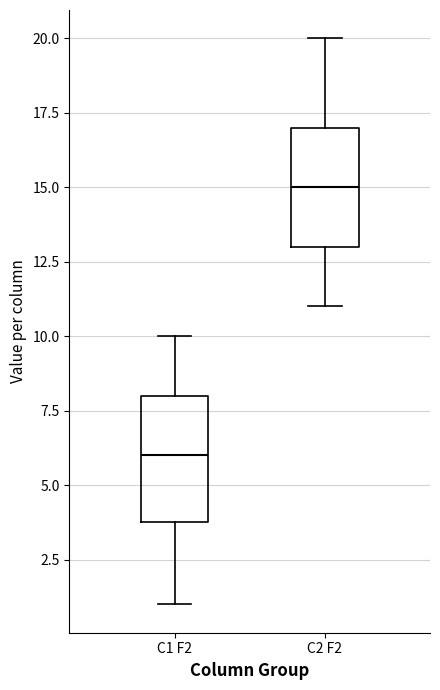

Which box's median line is the highest?

C2 F2